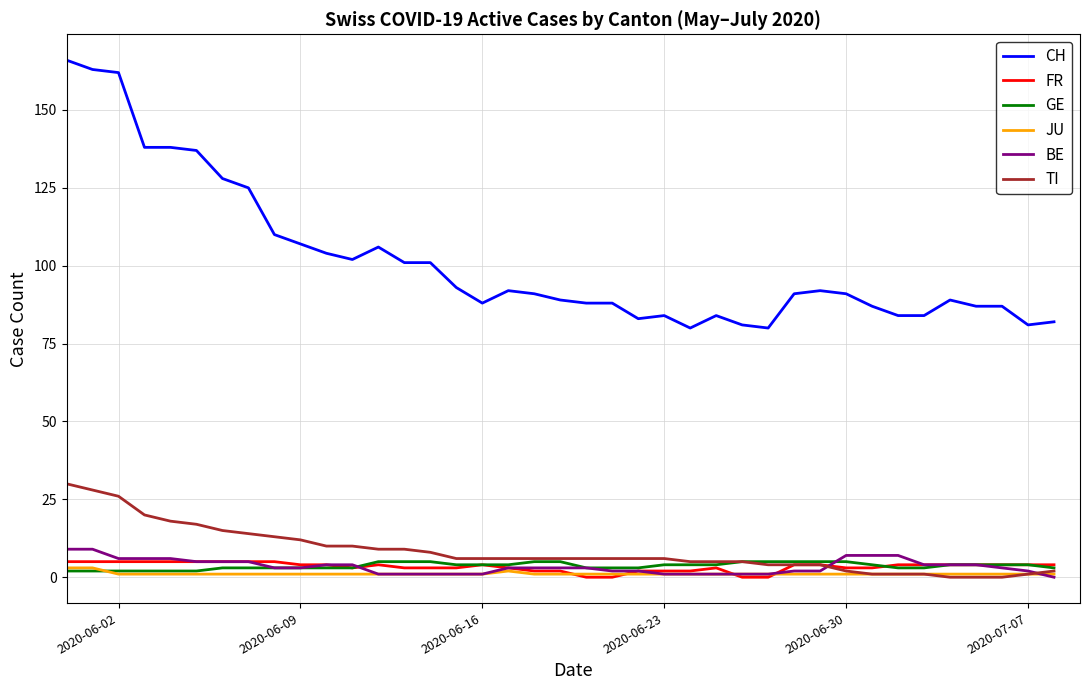

What is the difference between the second highest and minimum values in the CH series?

83